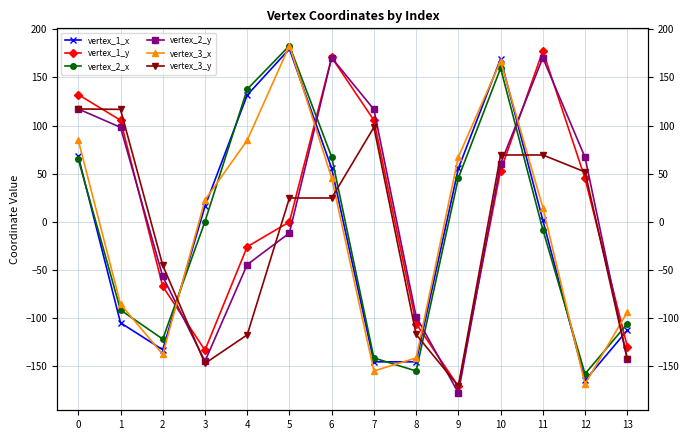

How many categories are shown in the chart?

14